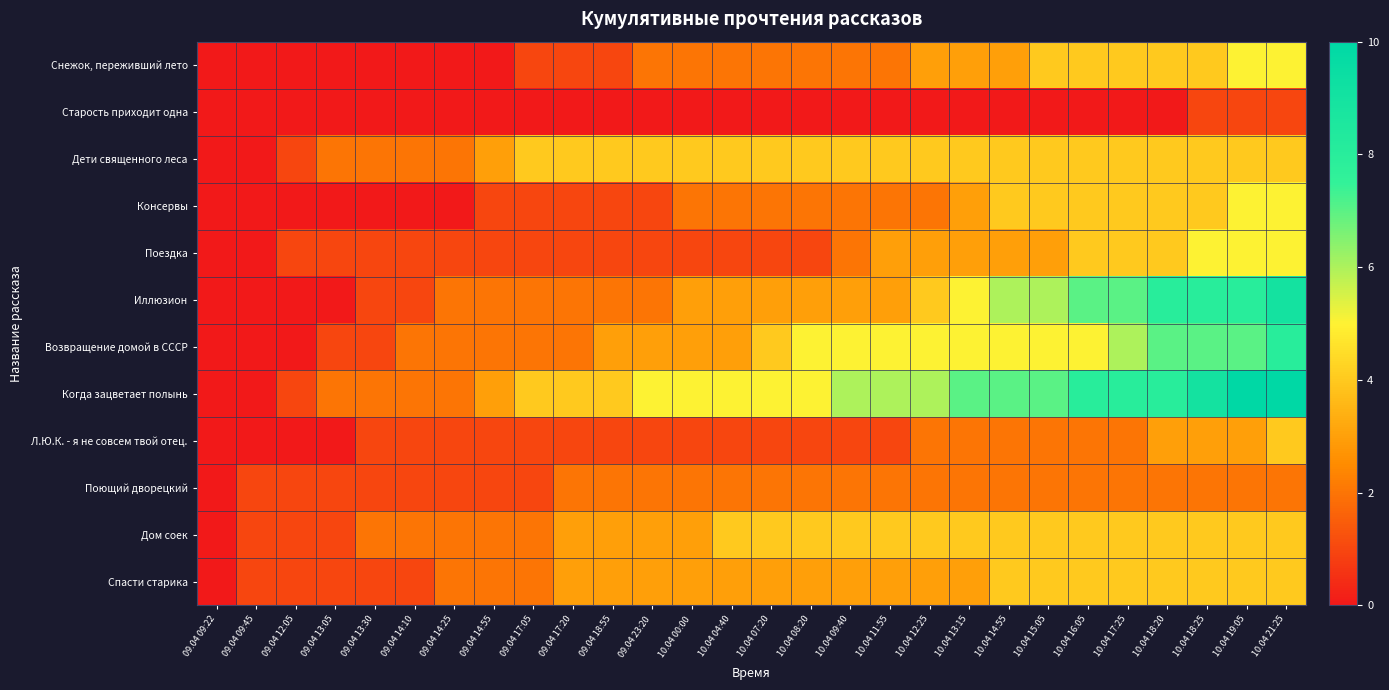

At how many categories does at least one series exceed 0?

27